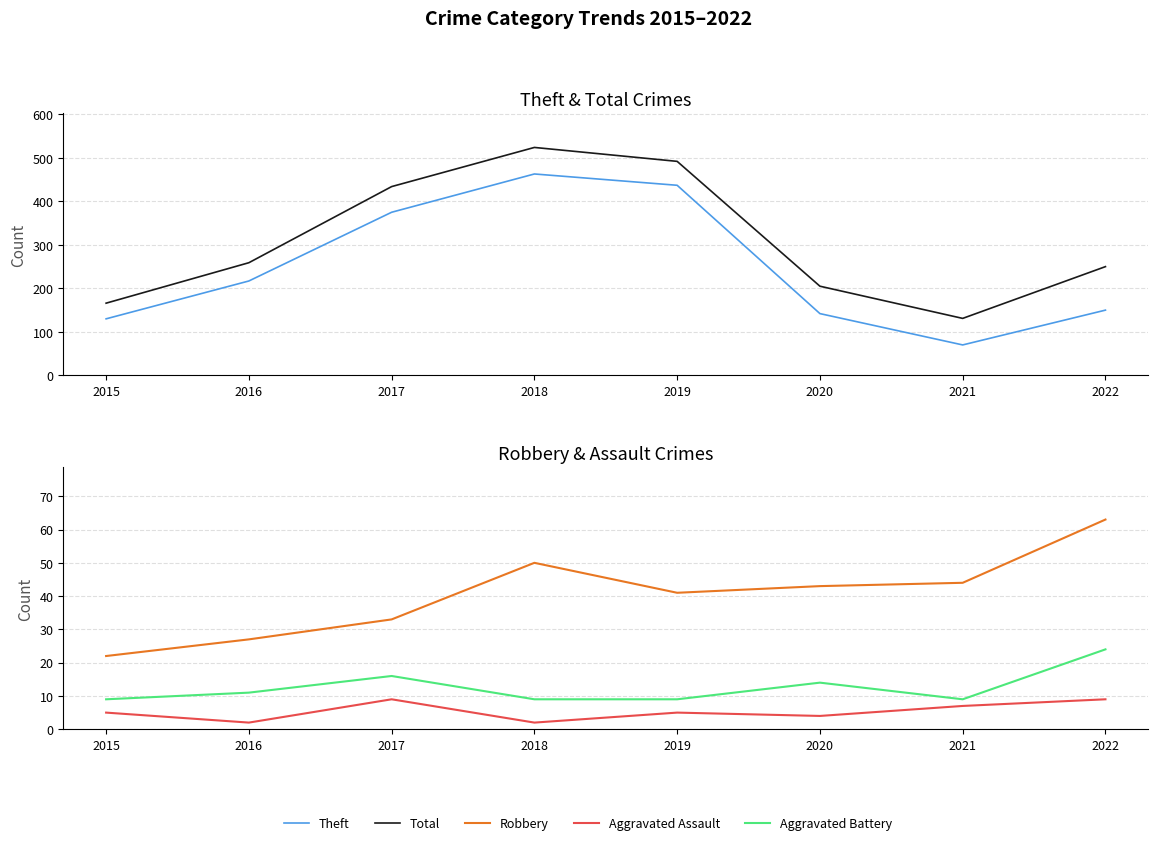

How many categories are shown in the chart?

8